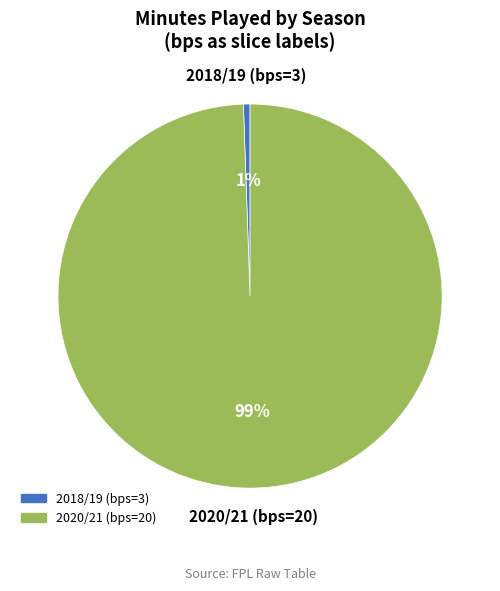

Is there any slice that represents more than half of the pie?

Yes